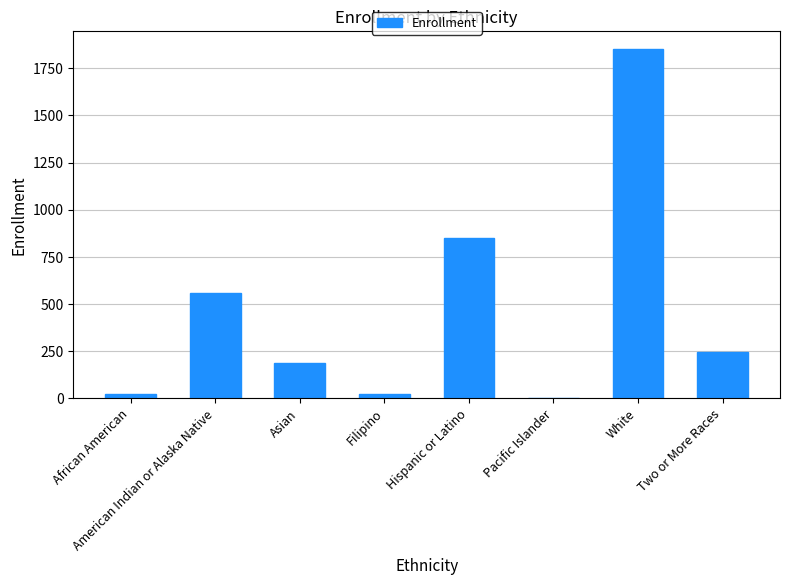

Where does the data first go above 244?

American Indian or Alaska Native